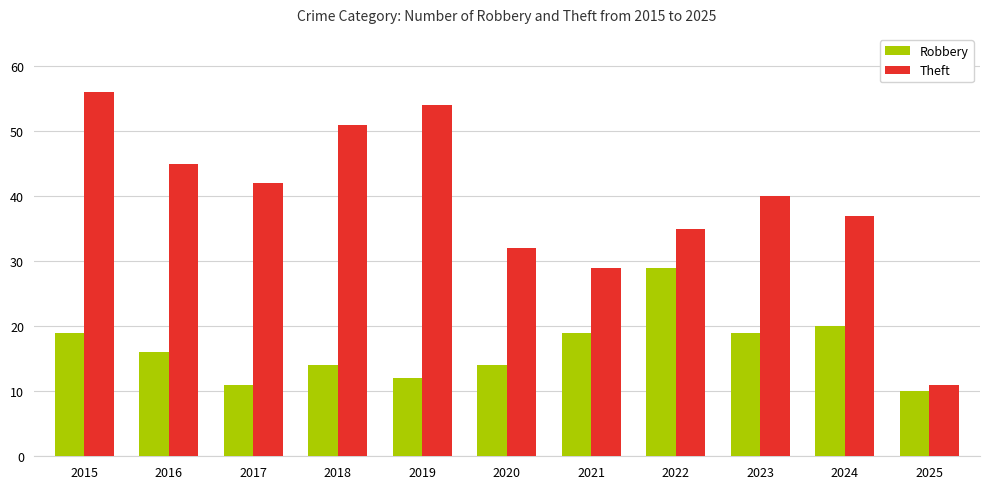

Rank the series at 2025 from highest to lowest value.

Theft, Robbery